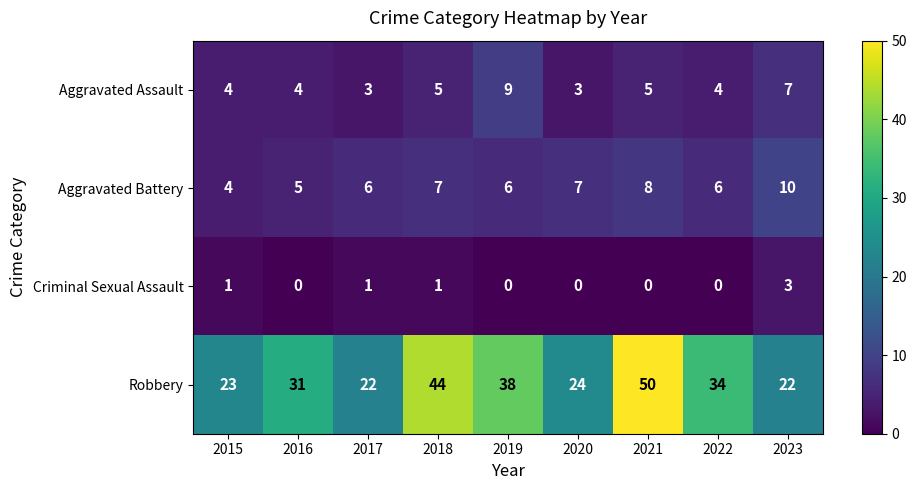

How many Criminal Sexual Assault values are between 0 and 1?

8